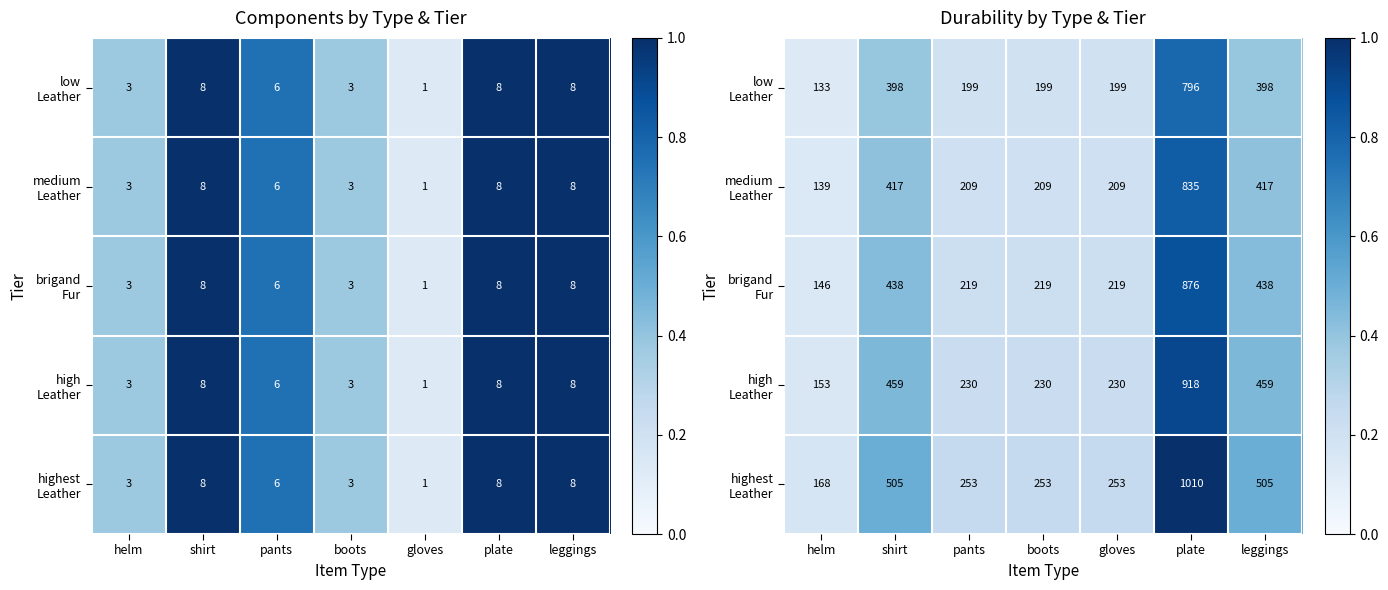

Rank the series by their average value, from highest to lowest.

highest Leather, high Leather, brigand Fur, medium Leather, low Leather